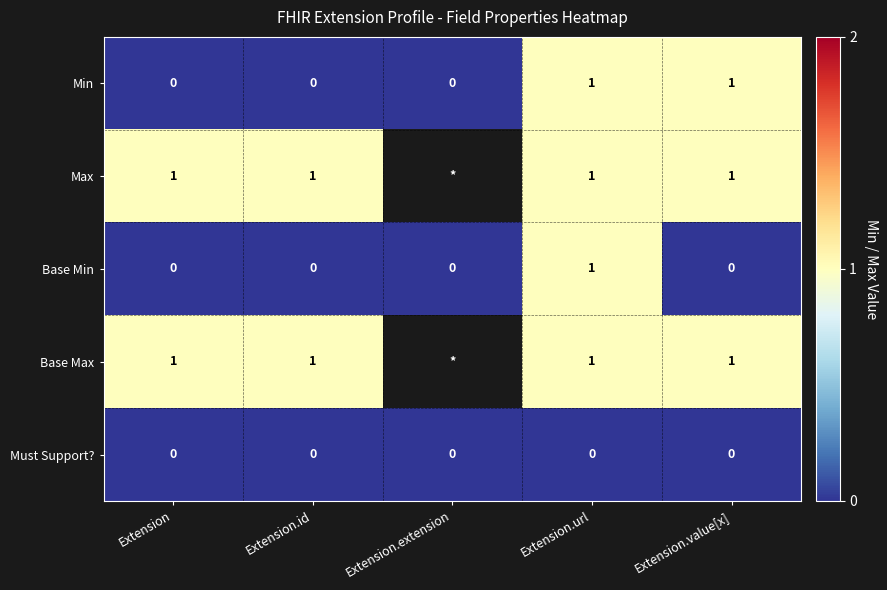

How many categories are shown in the chart?

5